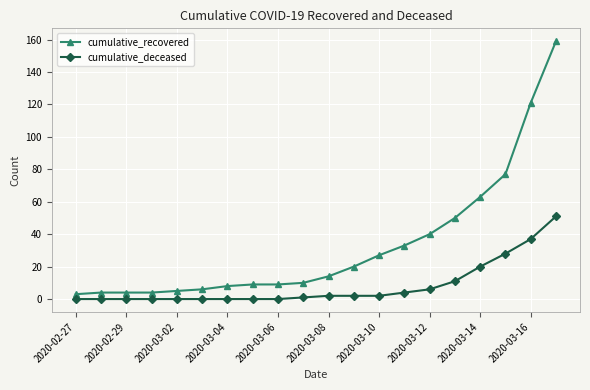

At how many categories does at least one series exceed 66?

3